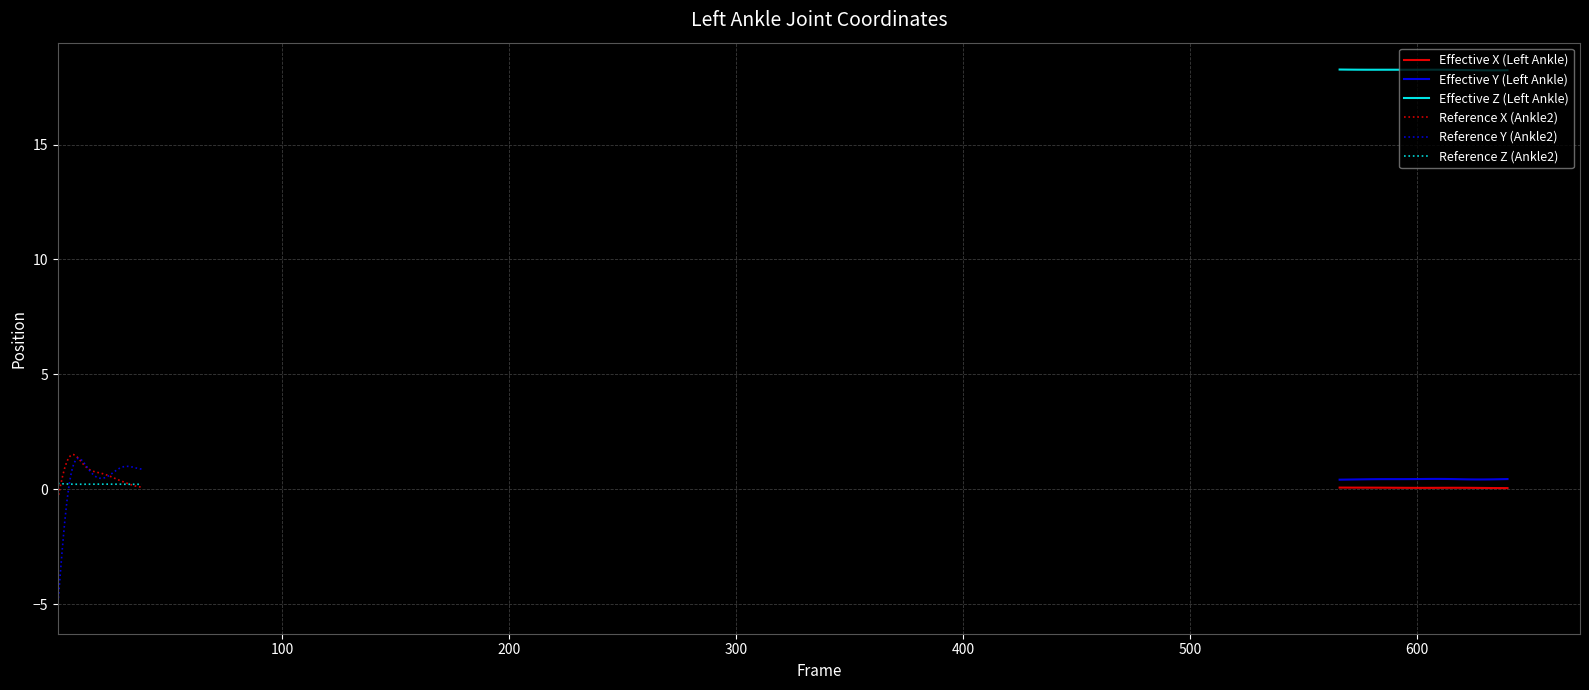

What is the highest value of the Effective Z (Left Ankle) series?

18.3